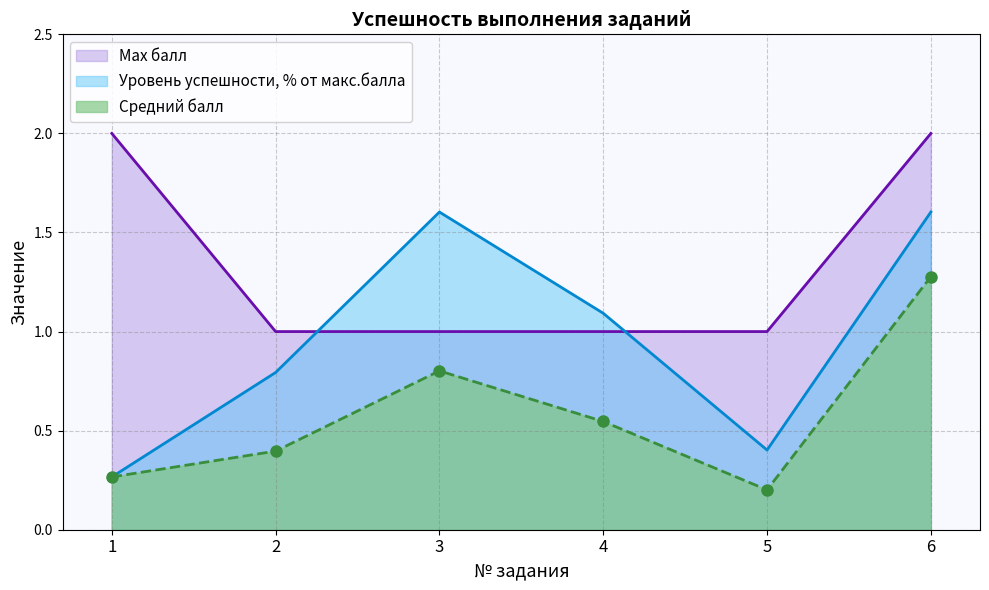

At which category does the chart reach its minimum across all series?

5